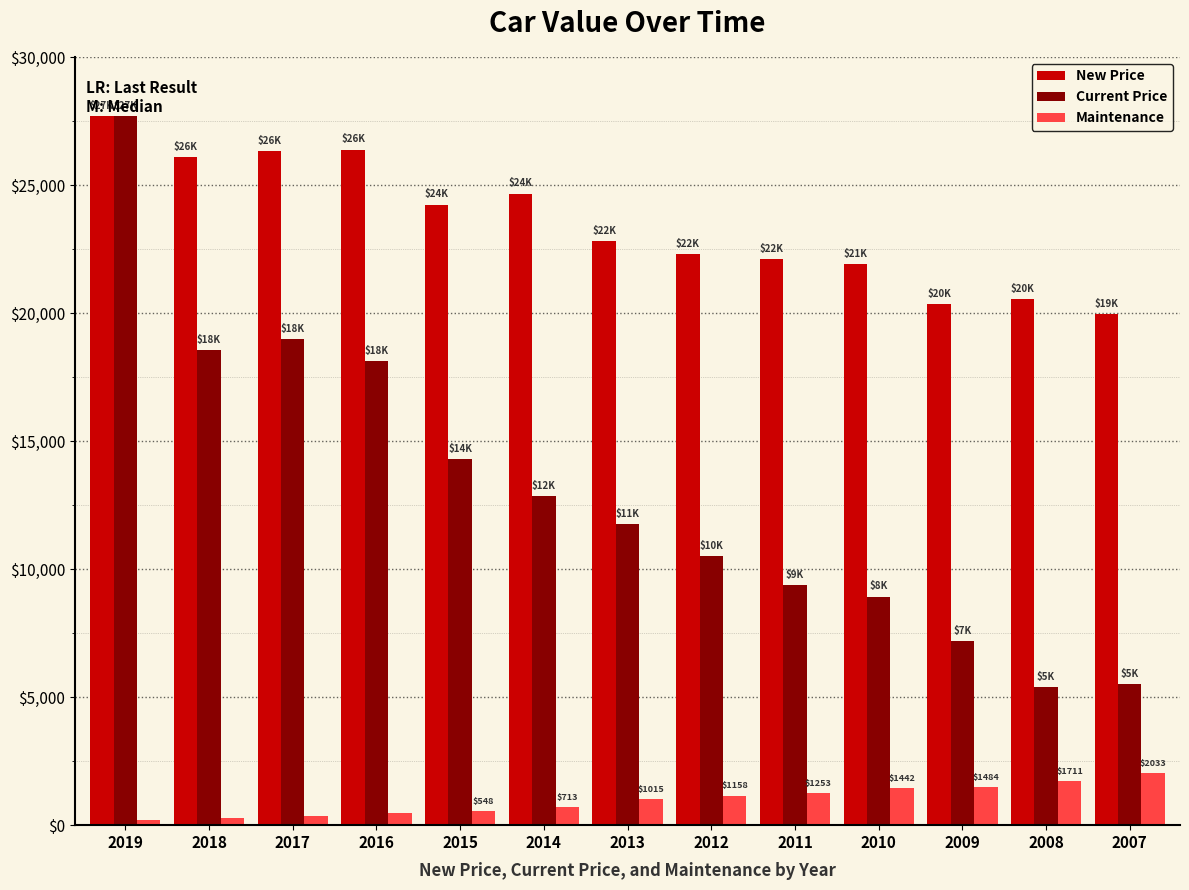

What is the value of the New Price bar at the 9th from the left?

22121